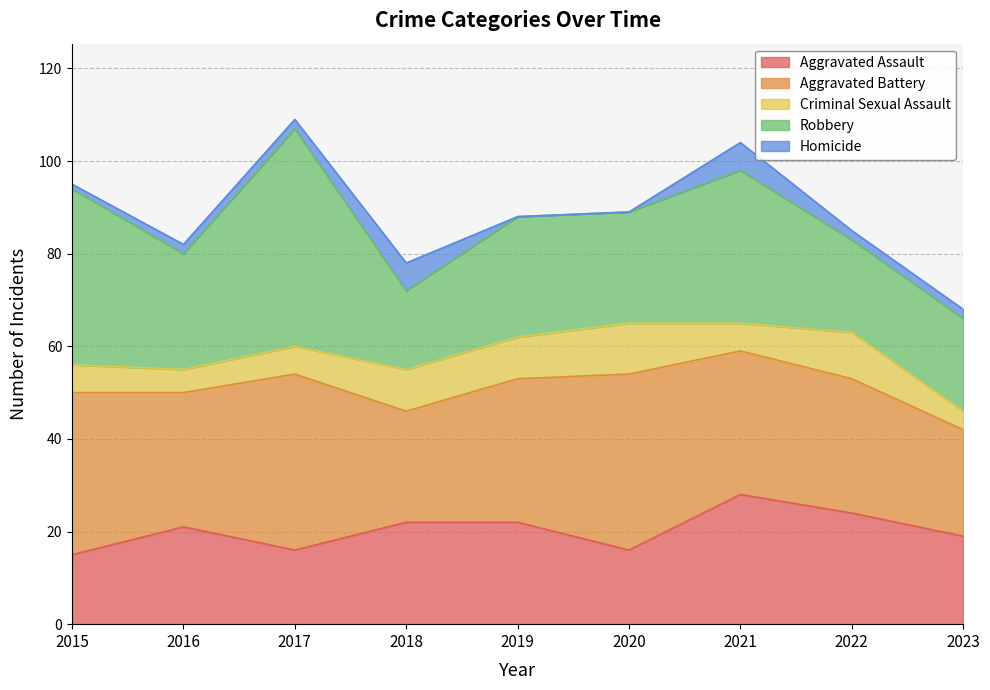

Rank the series by their maximum value, from lowest to highest.

Homicide, Criminal Sexual Assault, Aggravated Assault, Aggravated Battery, Robbery